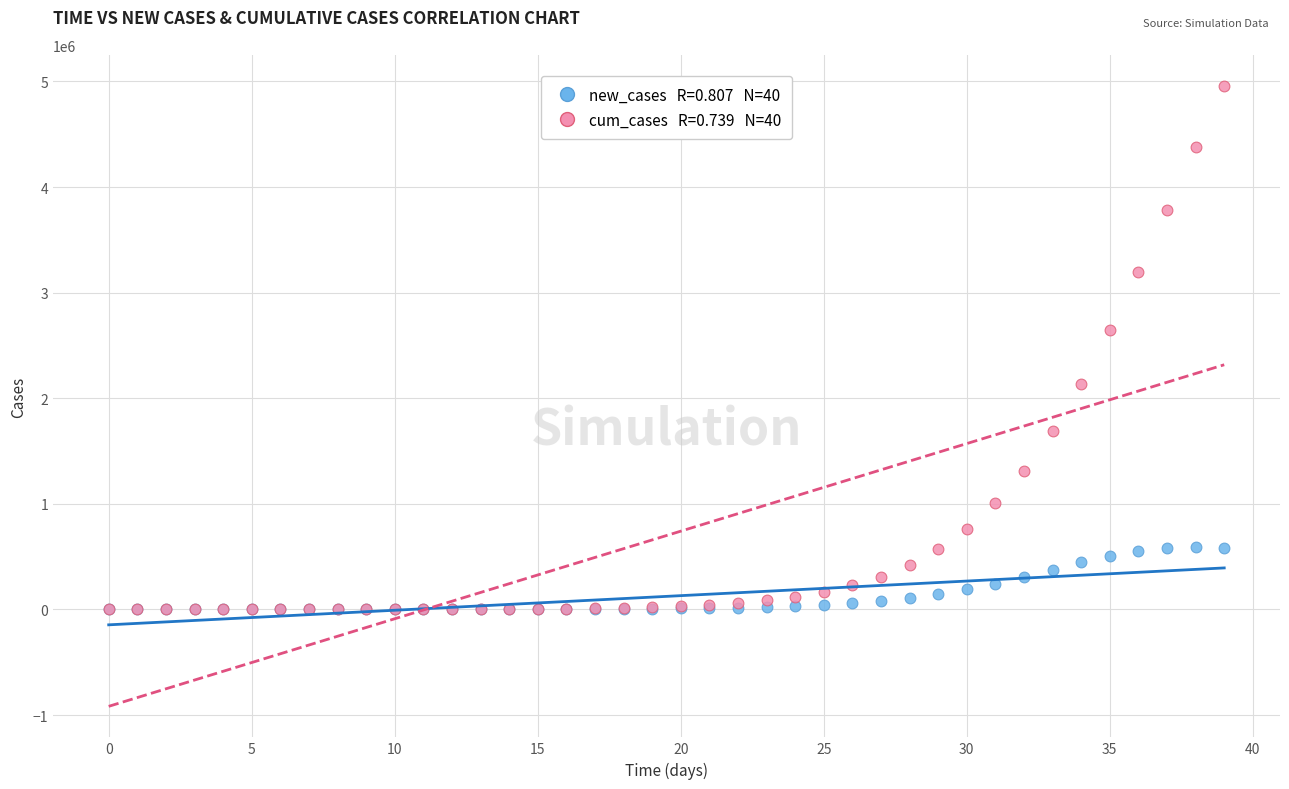

Across all series, what Y value is closest to 2479092?

2642702.5